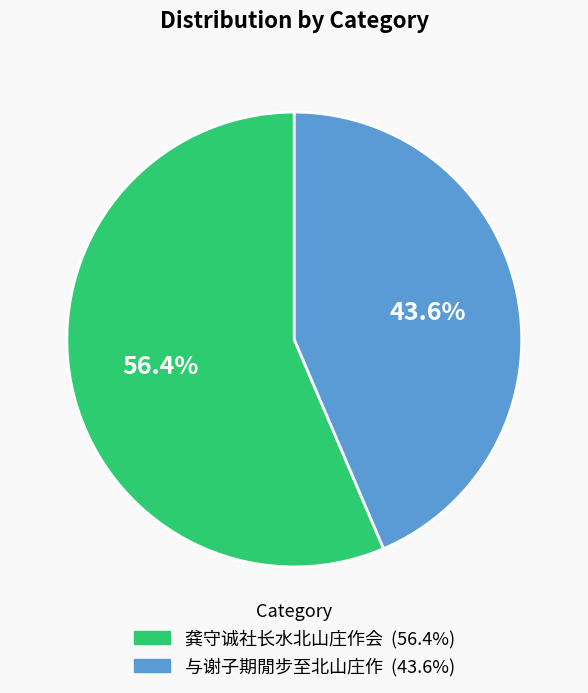

Is the sum of 龚守诚社长水北山庄作会 and 与谢子期閒步至北山庄作 greater than half?

Yes